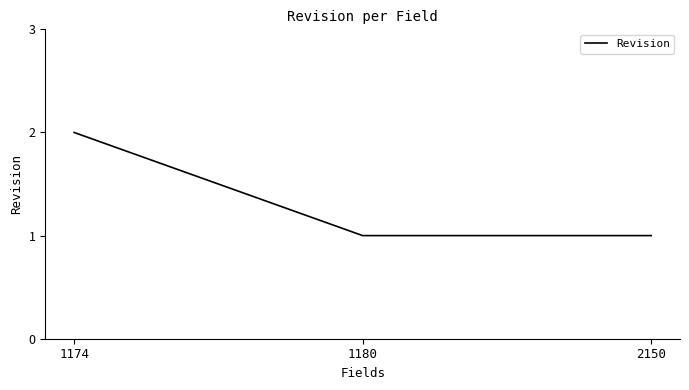

At which category does the chart reach its peak across all series?

1174